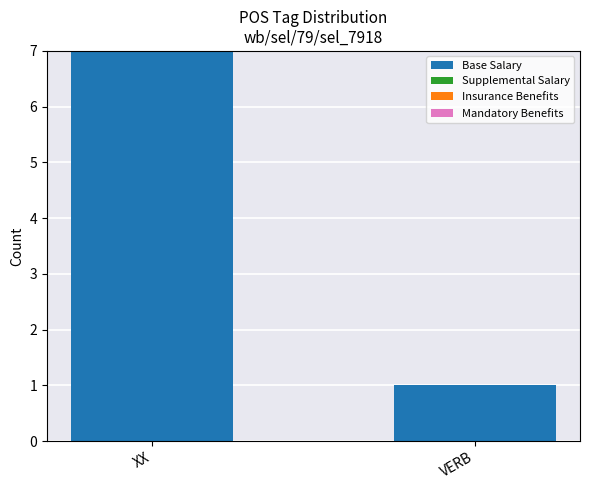

Rank the categories by value from highest to lowest.

XX, VERB